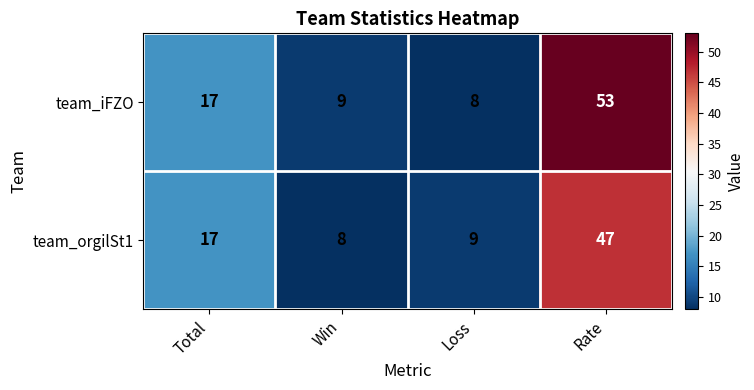

Where is team_iFZO nearest to the value 30?

Total